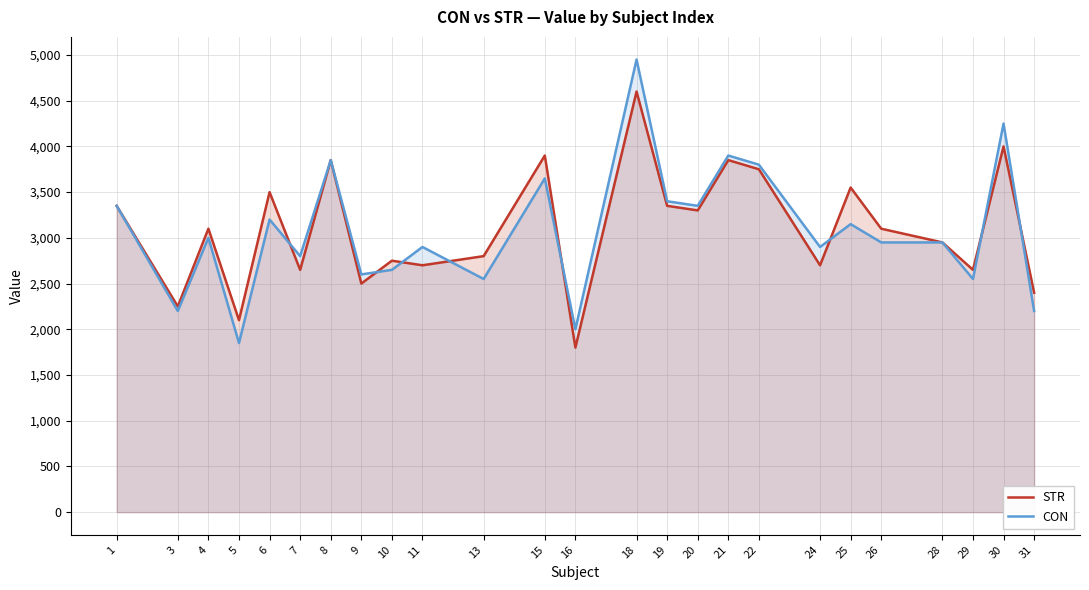

List the series in order of their peak value, highest first.

CON, STR